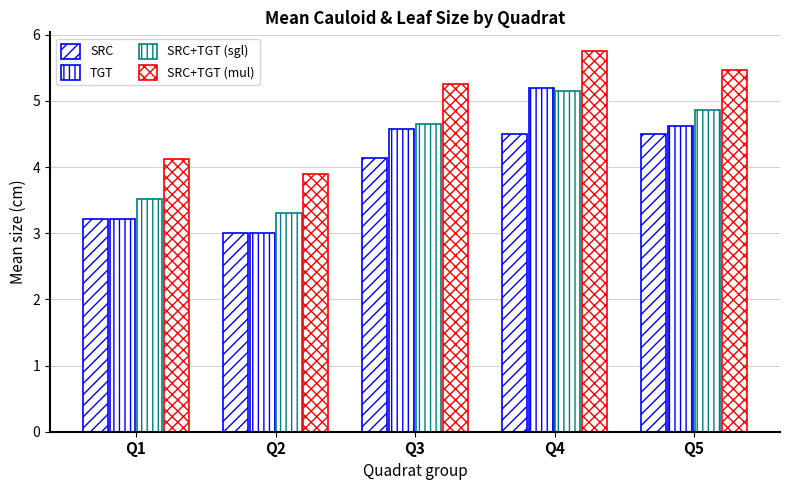

Is it true that TGT equals 1.3 at Q2?

False